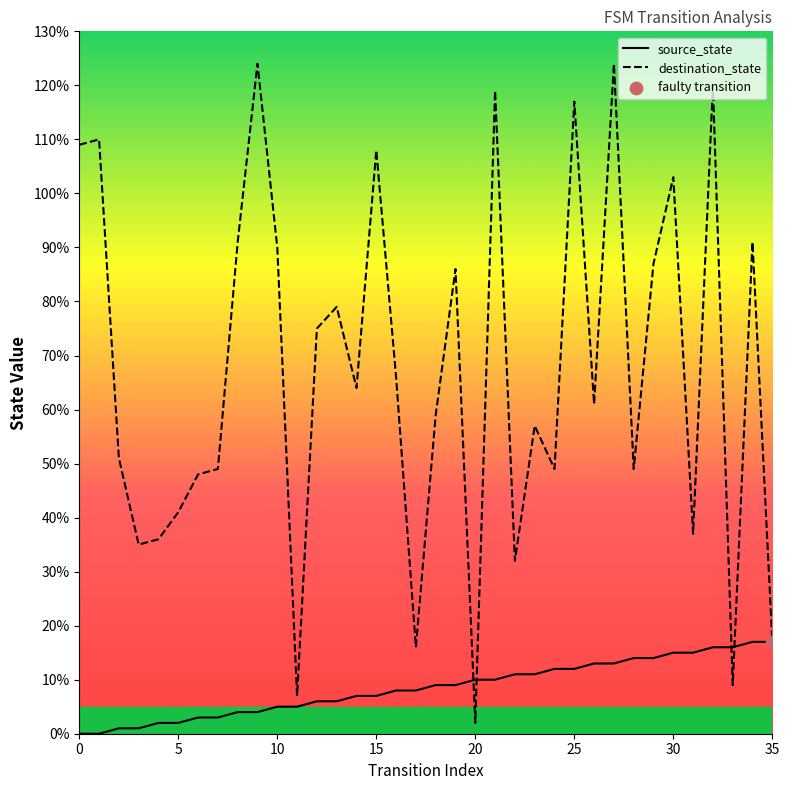

Is the value of source_state at 32 greater than the value of destination_state at 8?

No